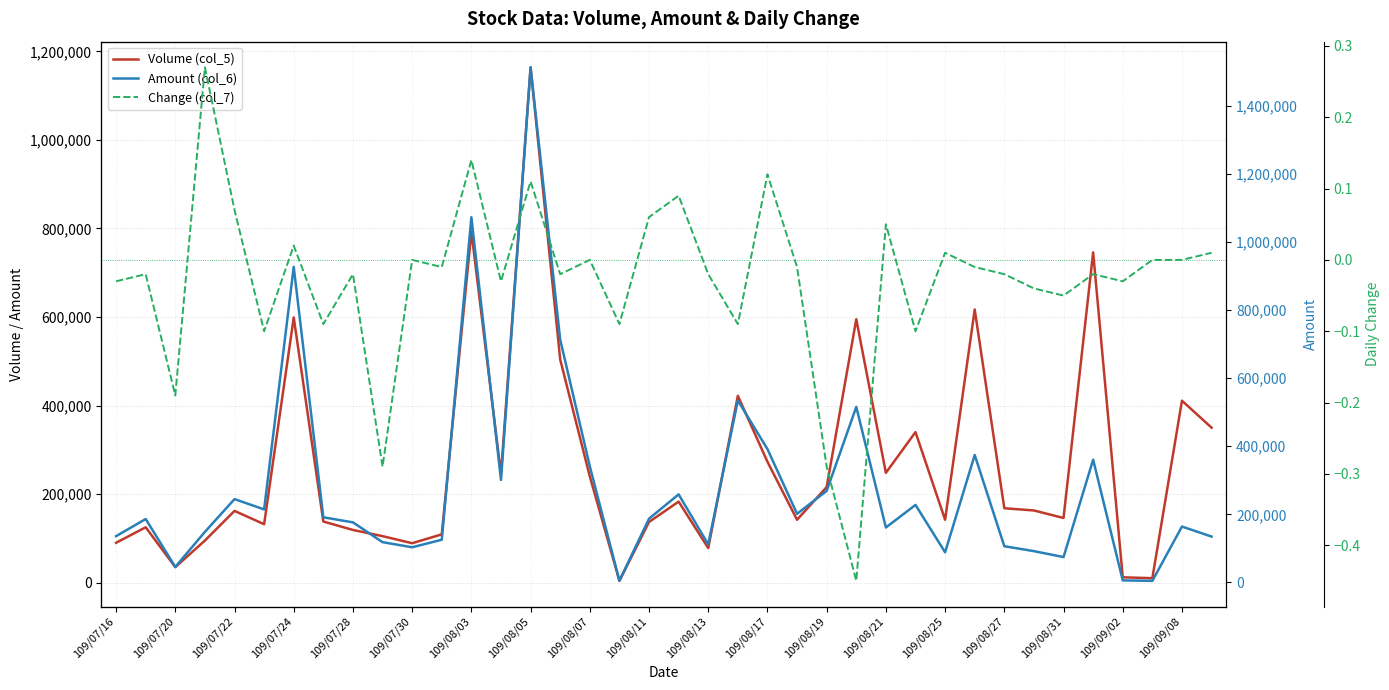

What is the maximum value for Volume (col_5)?

1164000.0